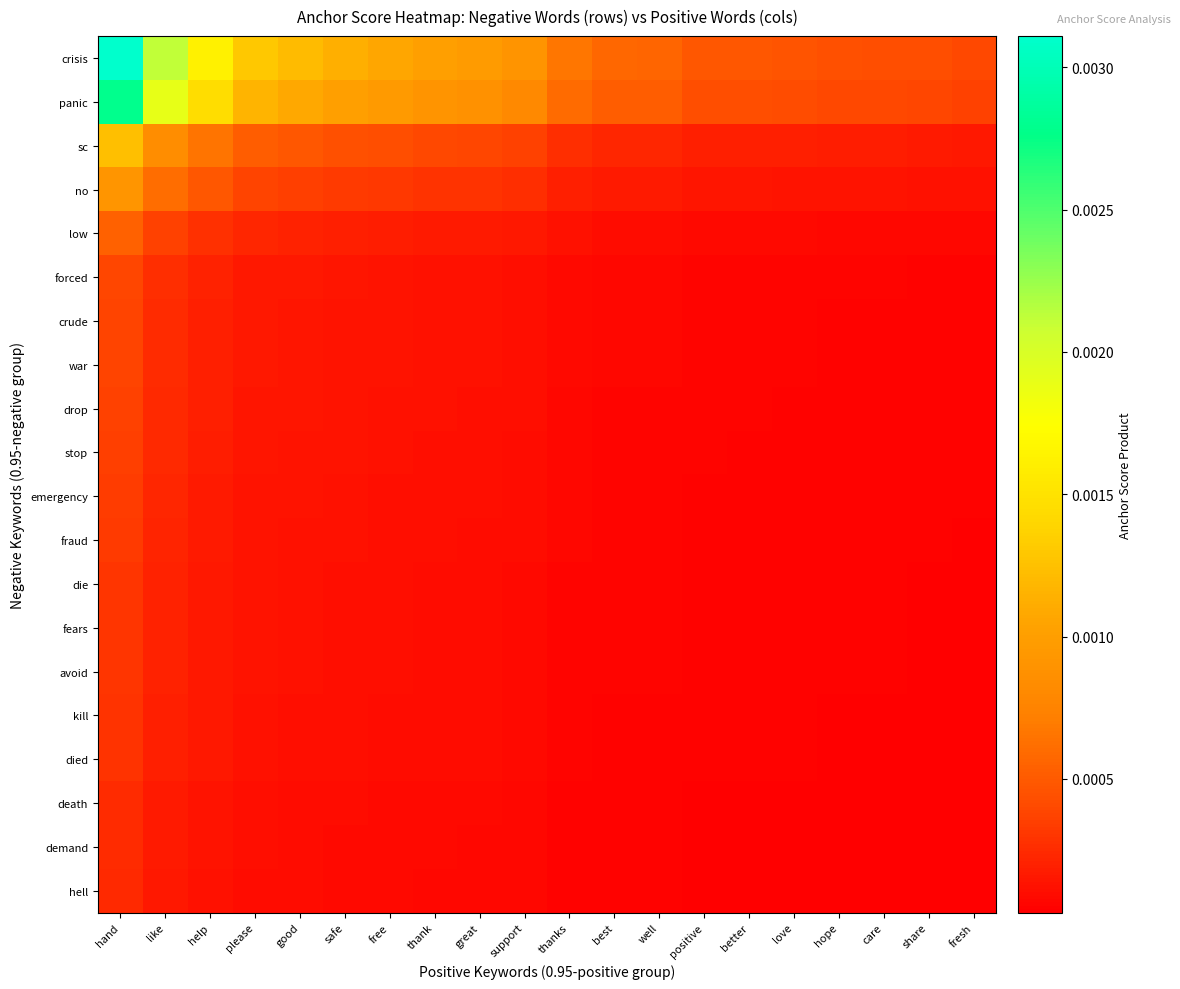

Which series has the largest total across all categories?

crisis